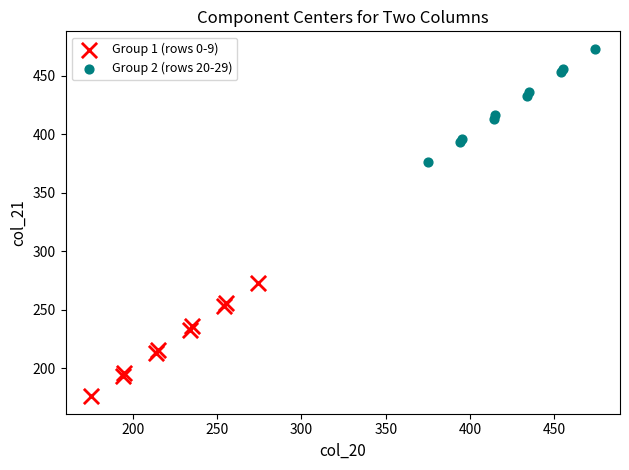

Which series contains the lowest Y value?

Group 1 (rows 0-9)